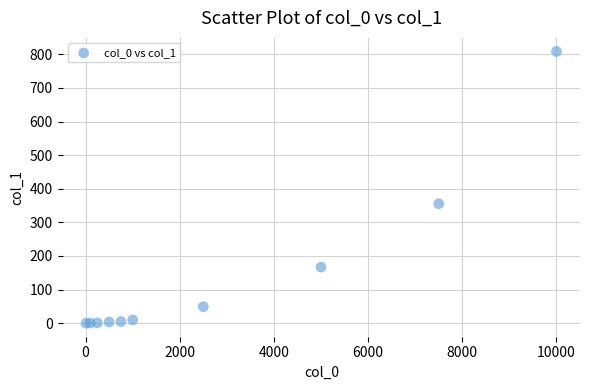

What Y value in the scatter plot is closest to 404?

355.4